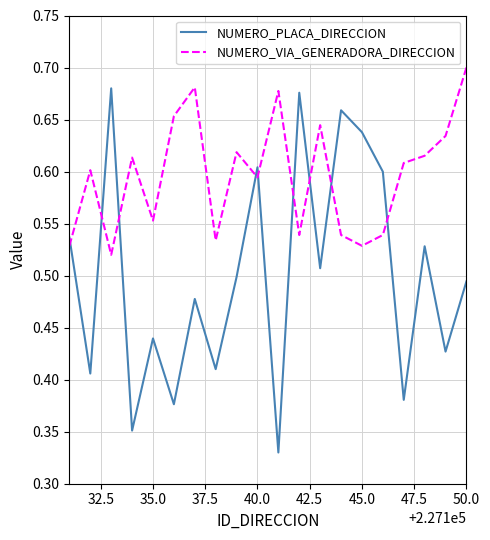

Rank the series by their maximum value, from highest to lowest.

NUMERO_VIA_GENERADORA_DIRECCION, NUMERO_PLACA_DIRECCION